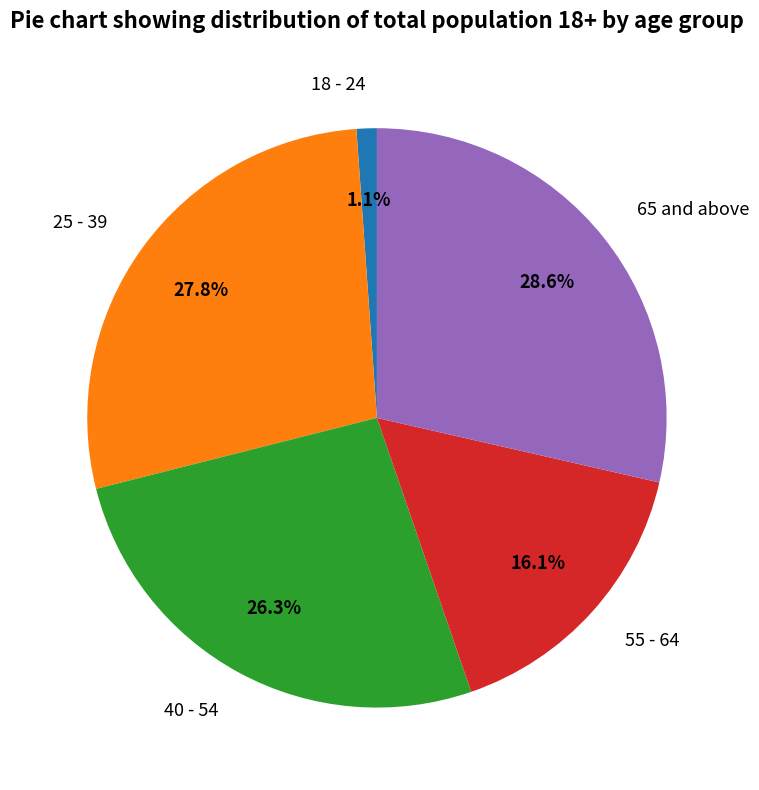

True or false: 65 and above accounts for 29% of the total.

True